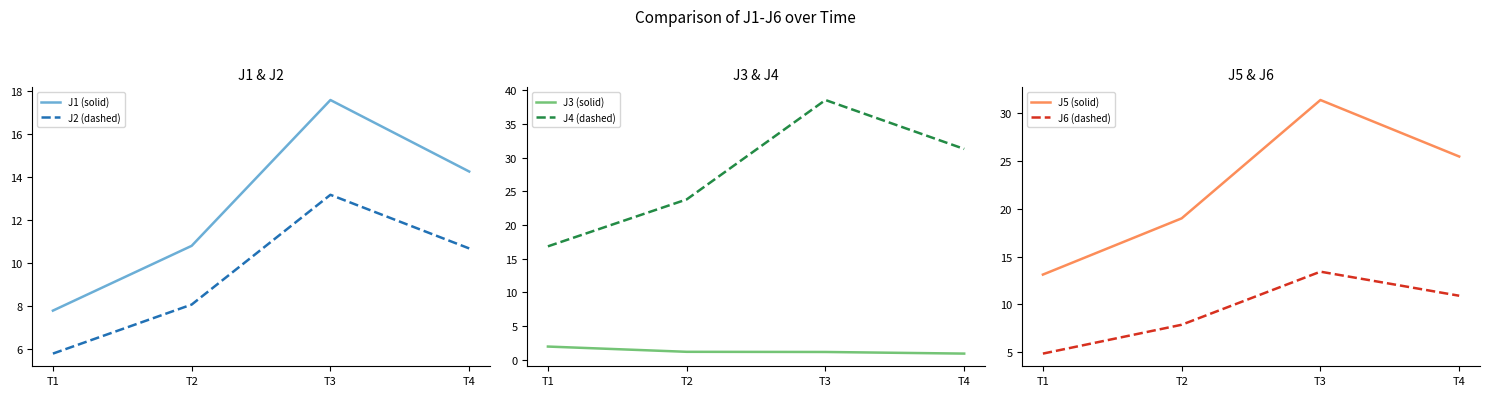

What is the total value across all series at T2?

70.7